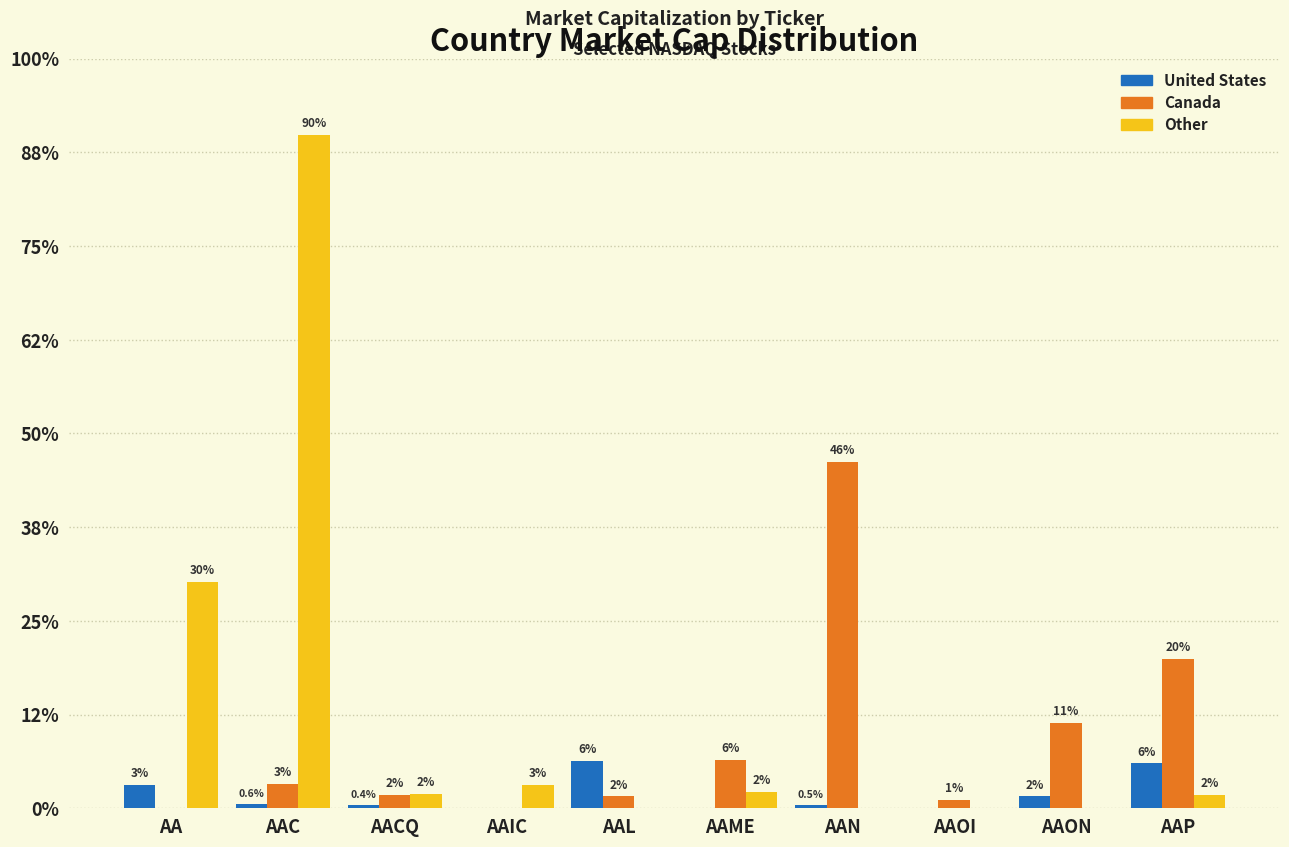

Reading left to right, list all the values displayed in this chart.

United States: AA=6915831789	AAC=1232623250	AACQ=911067806	AAIC=137959614	AAL=13918013769	AAME=82681734	AAN=1070613714	AAOI=196508666	AAON=3476186039	AAP=13182069390
Canada: AA=80713632	AAC=7141690852	AACQ=3891795891	AAIC=49700583	AAL=3489335089	AAME=14192798666	AAN=101668138723	AAOI=2371661664	AAON=25076503375	AAP=43833792596
Other: AA=66534127630	AAC=197572248870	AACQ=4263730222	AAIC=6915831789	AAL=196592282	AAME=4860981299	AAN=35292536	AAOI=95769289	AAON=191807895	AAP=3832844161